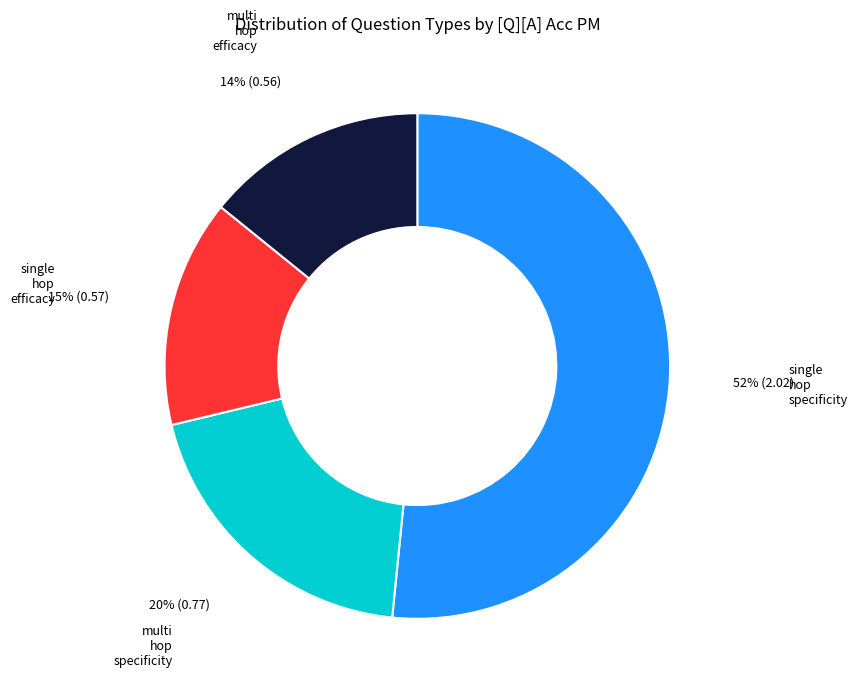

Is there any slice that represents more than half of the pie?

Yes